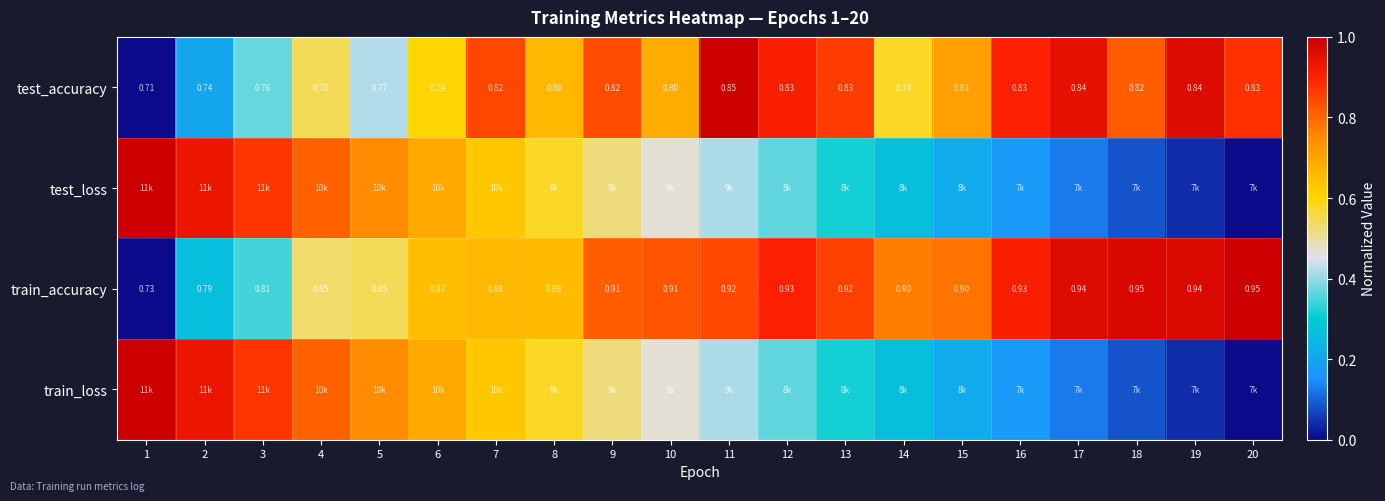

Where is test_loss nearest to the value 0?

20